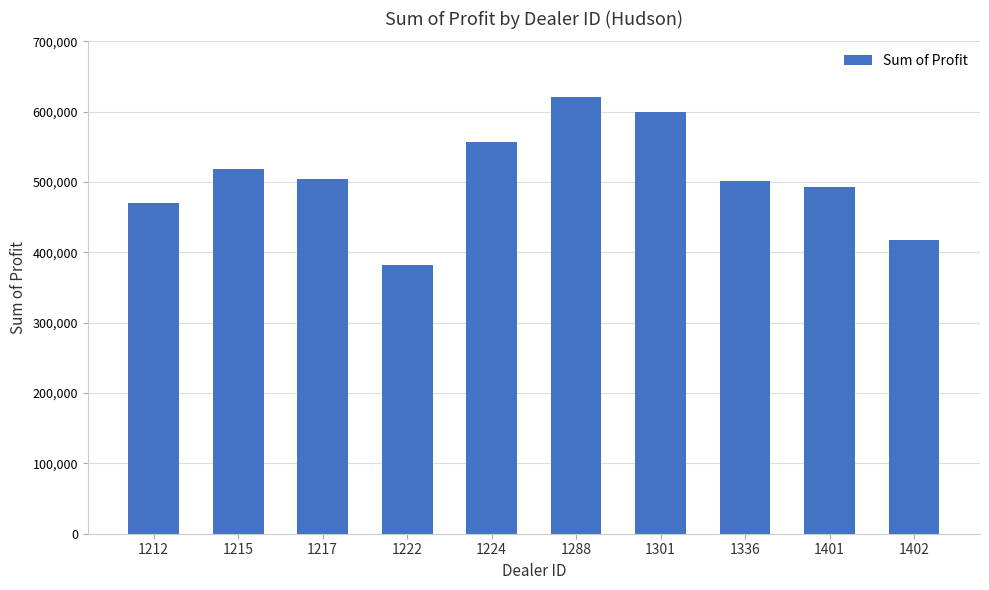

What is the difference between the maximum and second lowest values?

203808.0